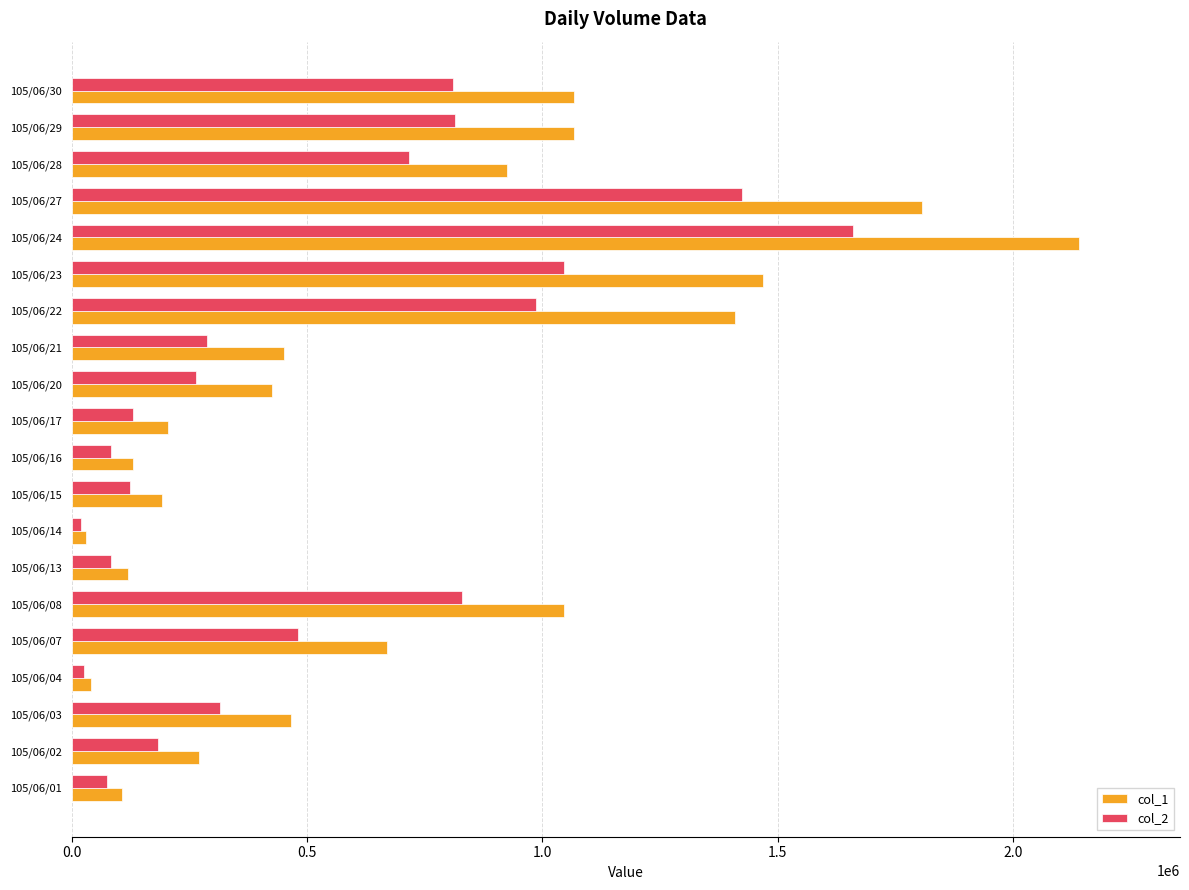

Which category has the highest value across all series?

105/06/24